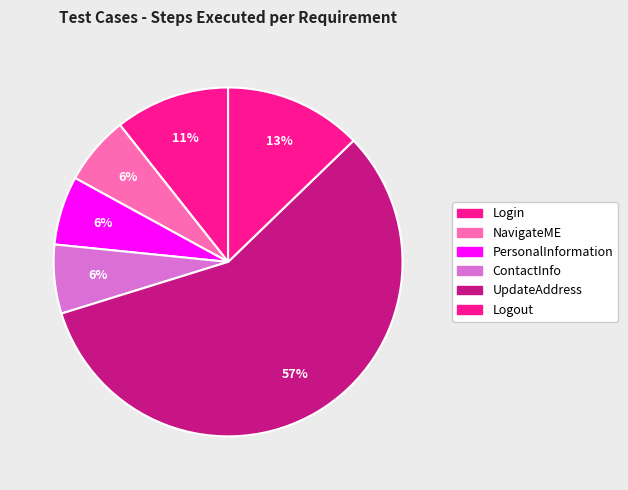

How much of the chart is everything except UpdateAddress?

42.6%